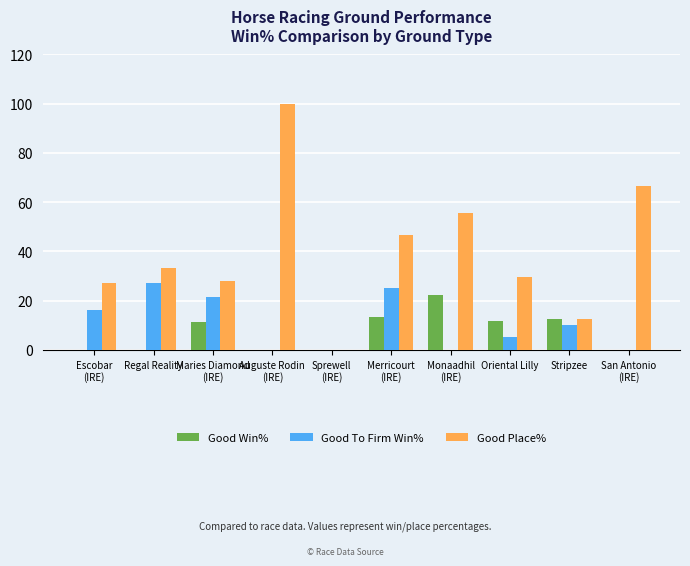

What is the spread (max minus min) of values at Regal Reality?

33.3